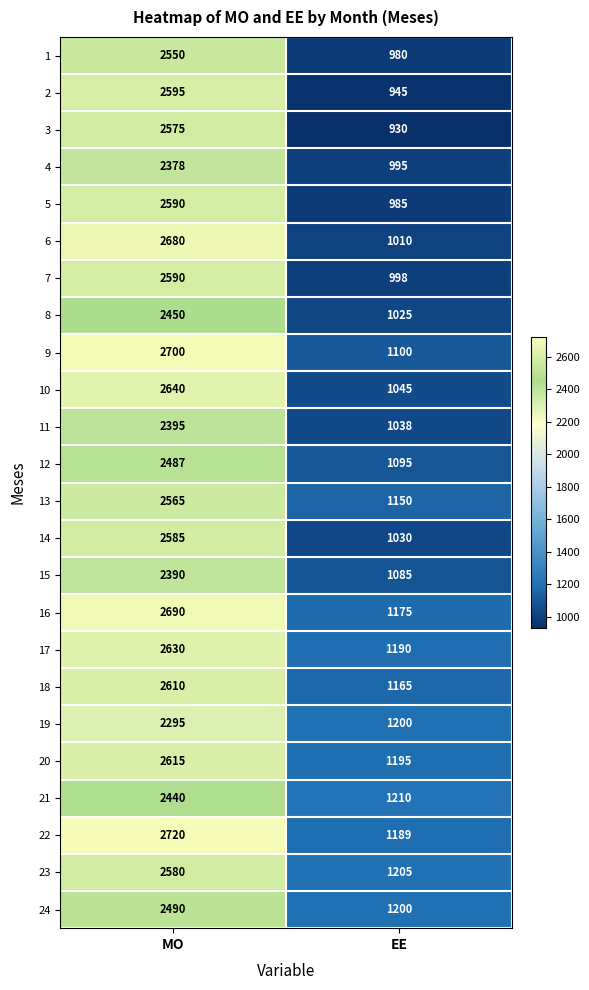

Between MO and EE, which series saw the biggest shift?

6